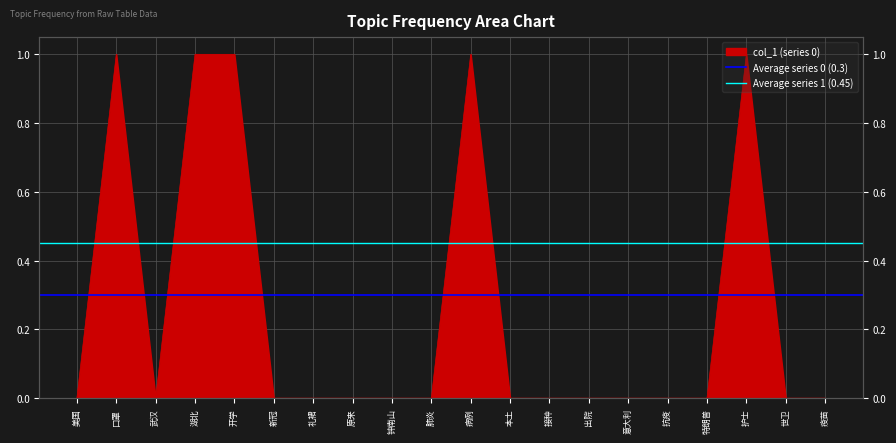

What is the label of the 2nd point from the left?

口罩